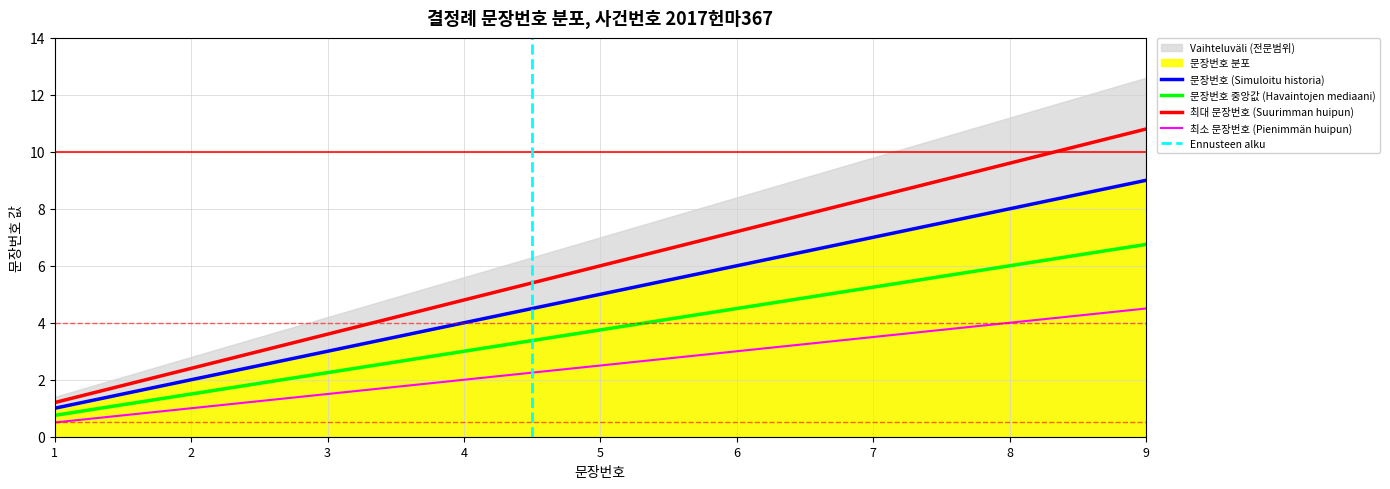

Rank the categories by value from lowest to highest.

1, 2, 3, 4, 5, 6, 7, 8, 9